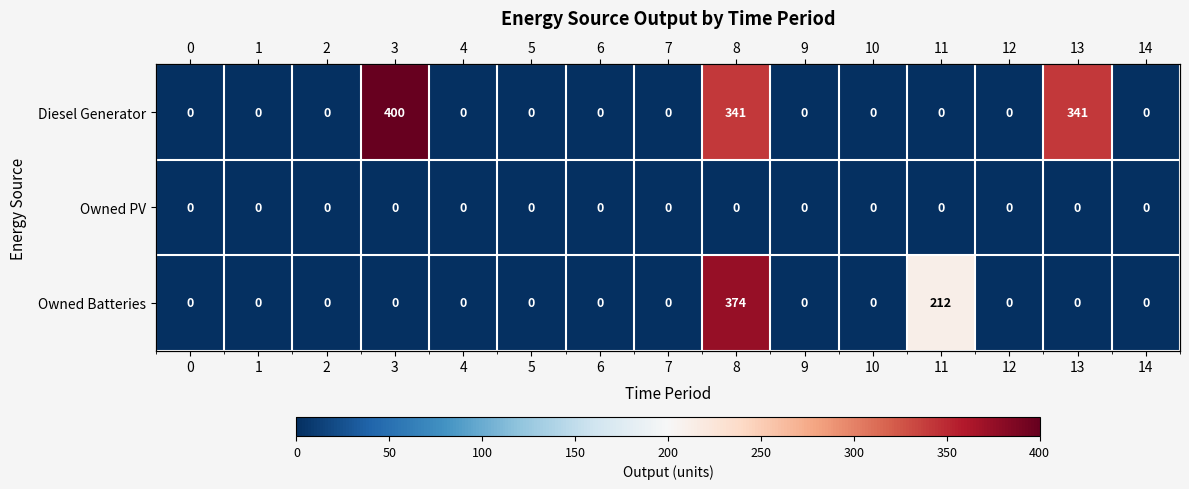

List the series in order of their peak value, highest first.

Diesel Generator, Owned Batteries, Owned PV